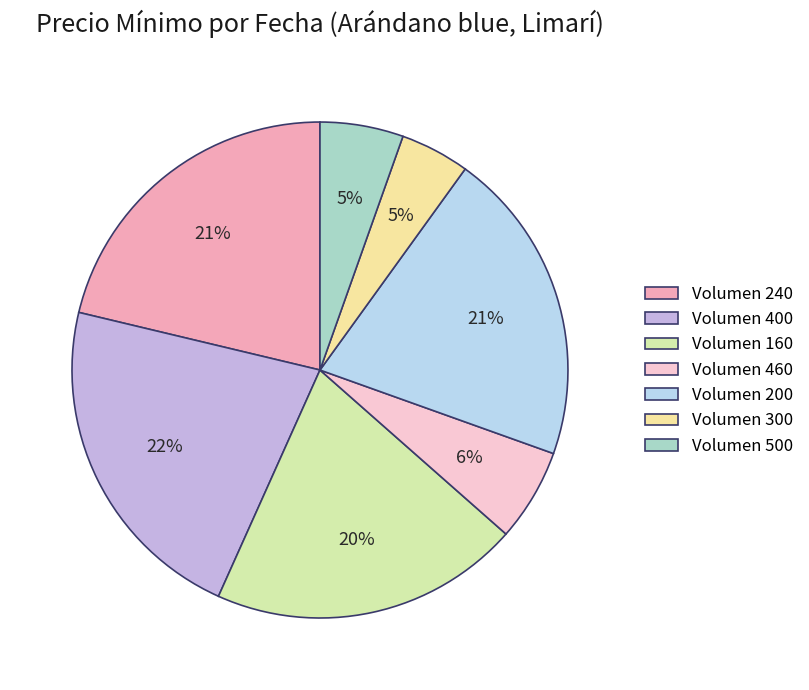

How many segments does this pie chart have?

7